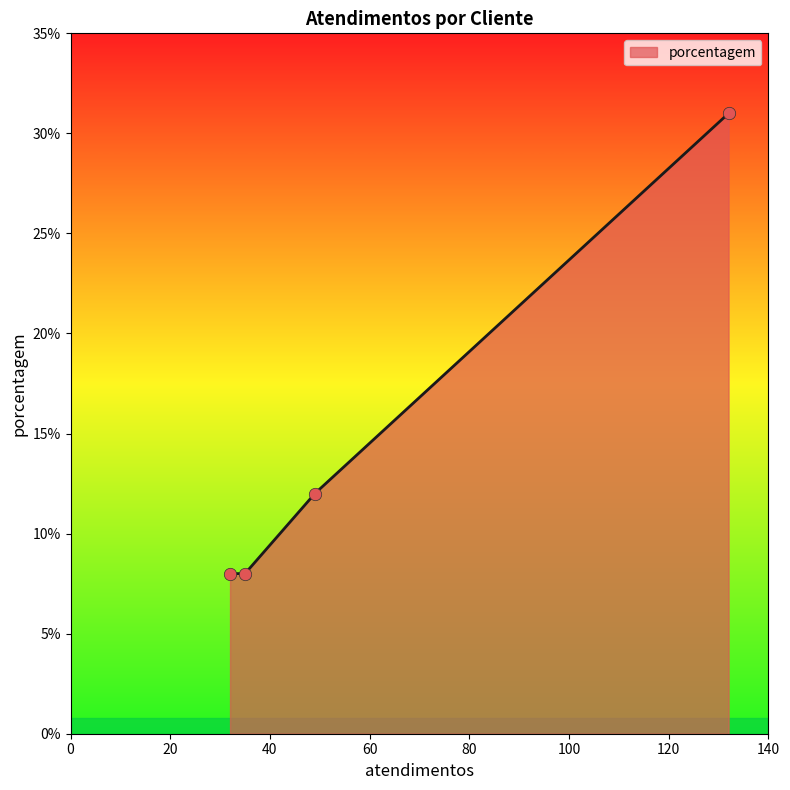

What is the ratio of the value at SPAL JUNDIAÍ to the value at CCR?

2.6